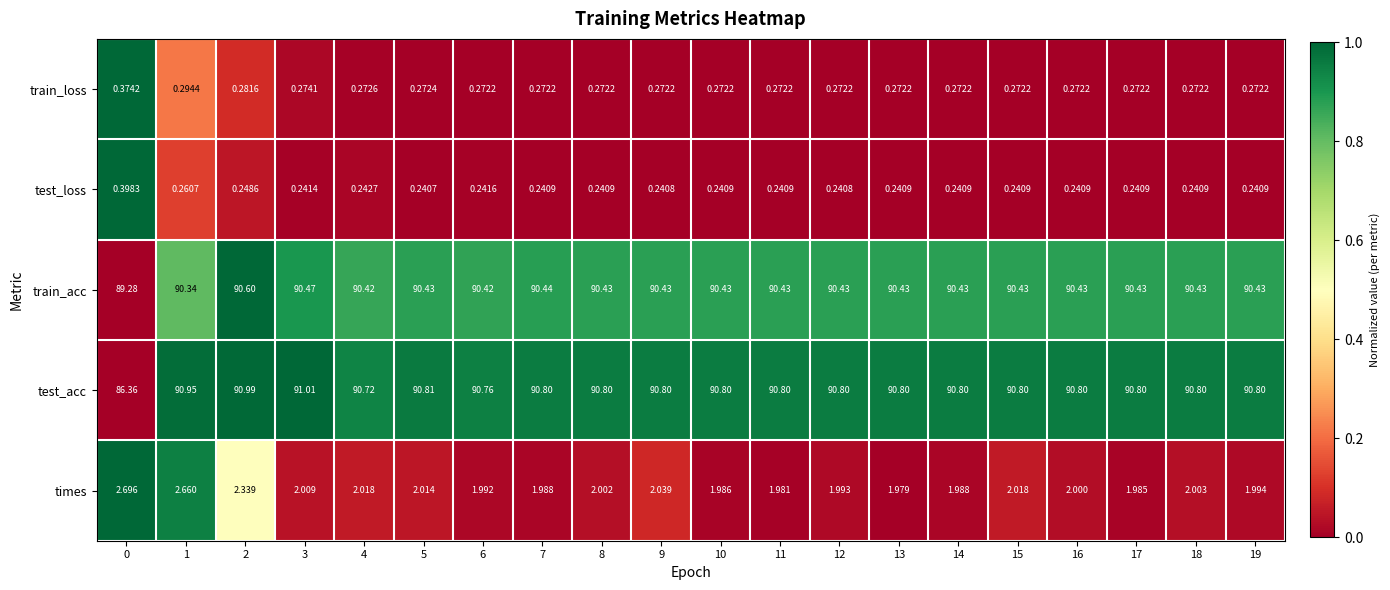

Which series changed the most between 2 and 18?

times